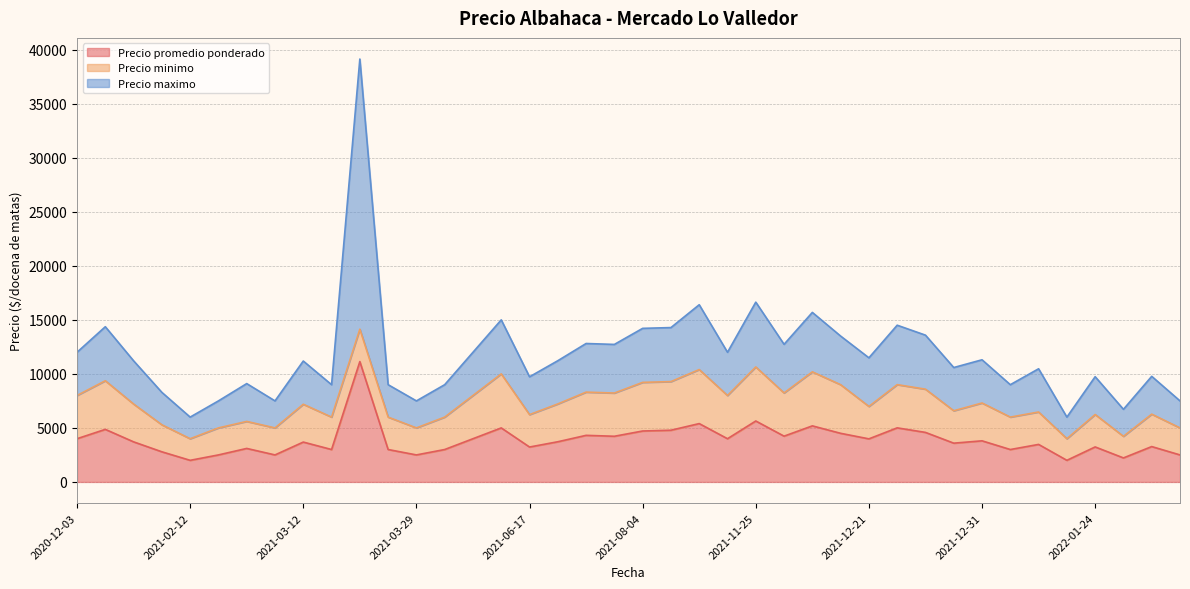

What is the minimum value for Precio promedio ponderado?

2000